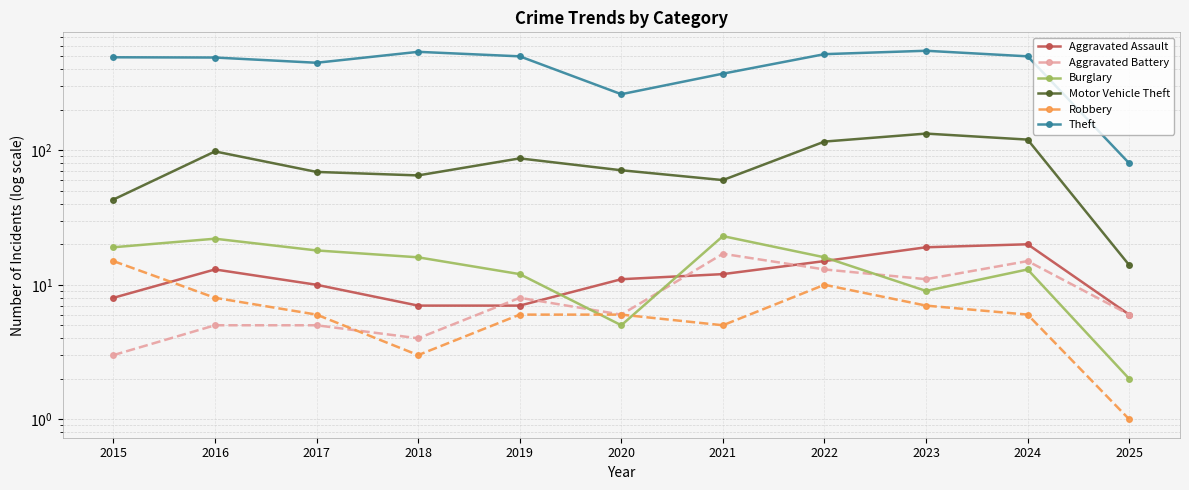

What are all the series names shown in the legend?

Aggravated Assault, Aggravated Battery, Burglary, Motor Vehicle Theft, Robbery, Theft